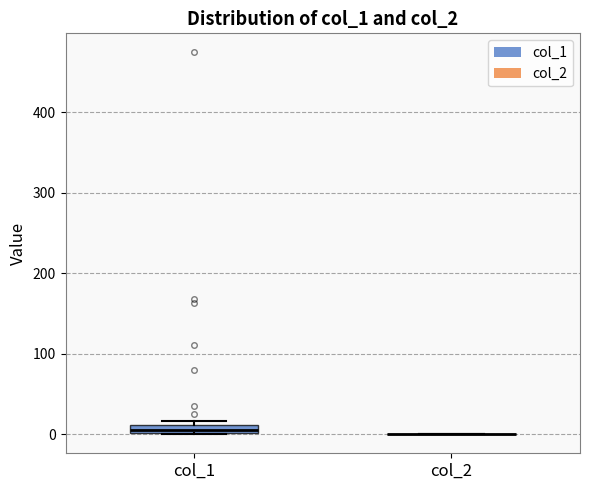

Where is the lower edge of the box for col_1 on the y-axis? The values are not printed on the chart, so give them approximately, as read against the axis.

0